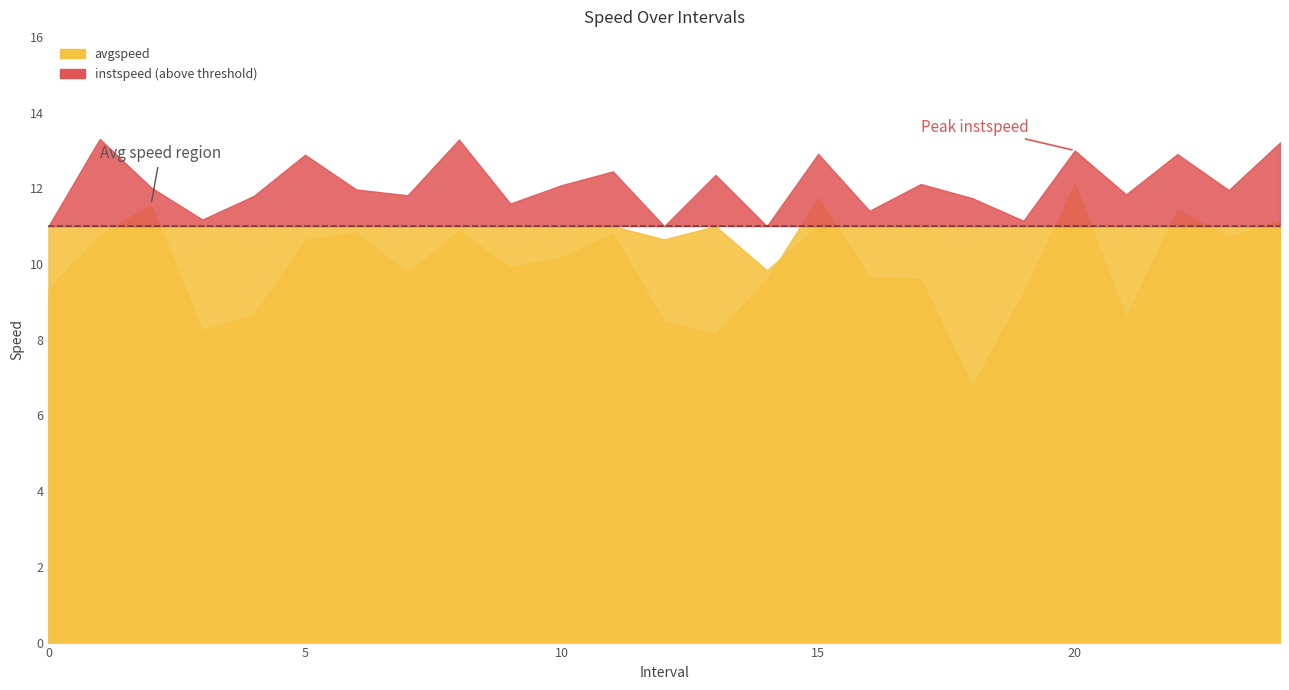

At which label does instspeed first exceed 11?

1.0